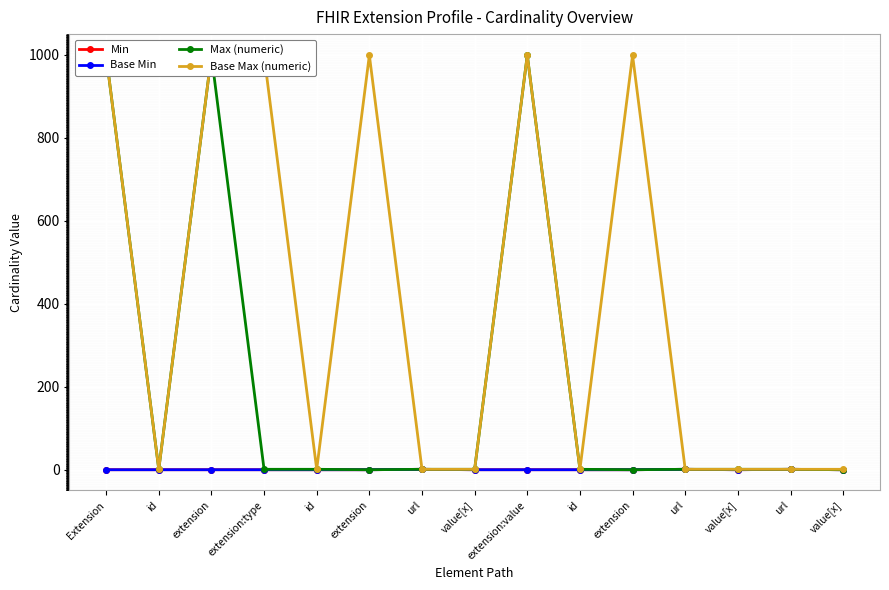

Which category has the lowest value across all series?

Extension